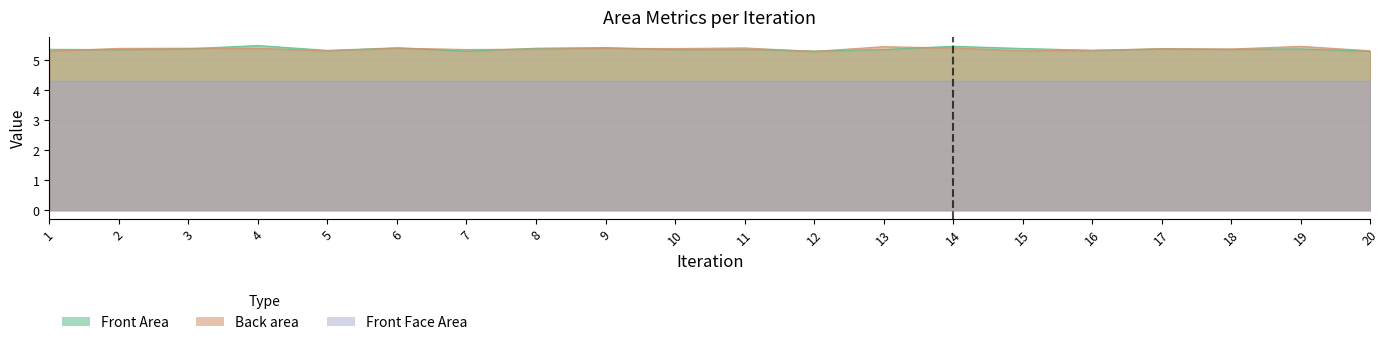

How many lines are shown in the chart?

2